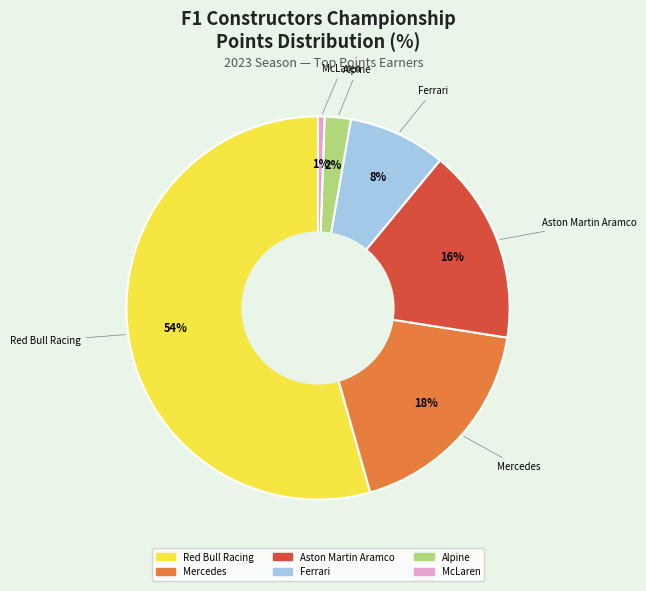

Count the number of slices in the pie.

6